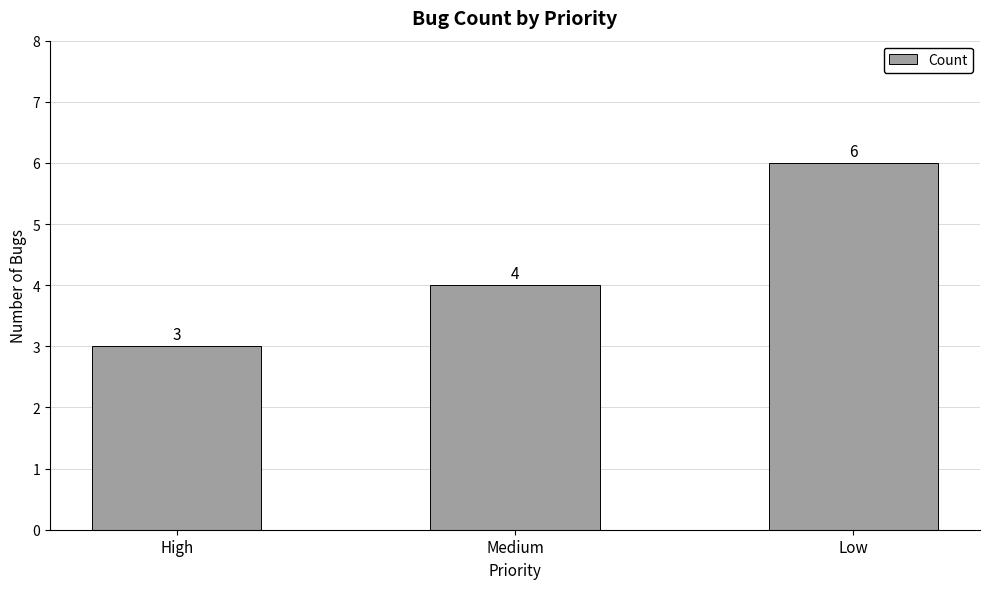

Approximately how many times larger is the value at Medium compared to Low?

0.7